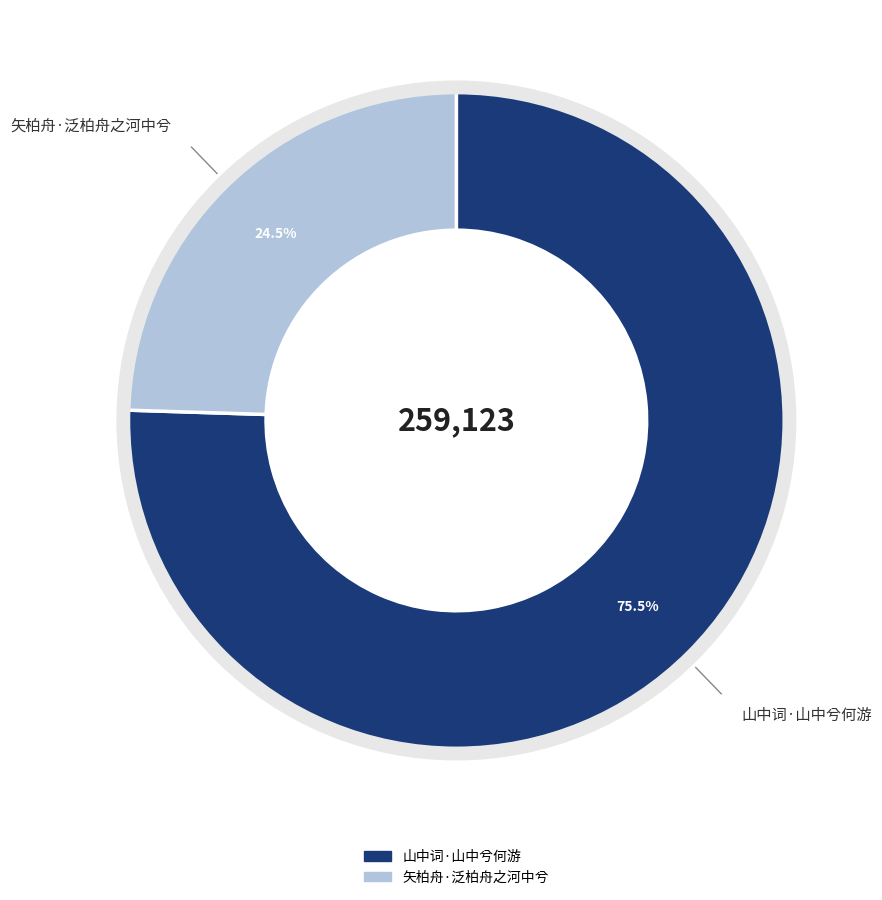

Which category accounts for the majority?

山中词·山中兮何游